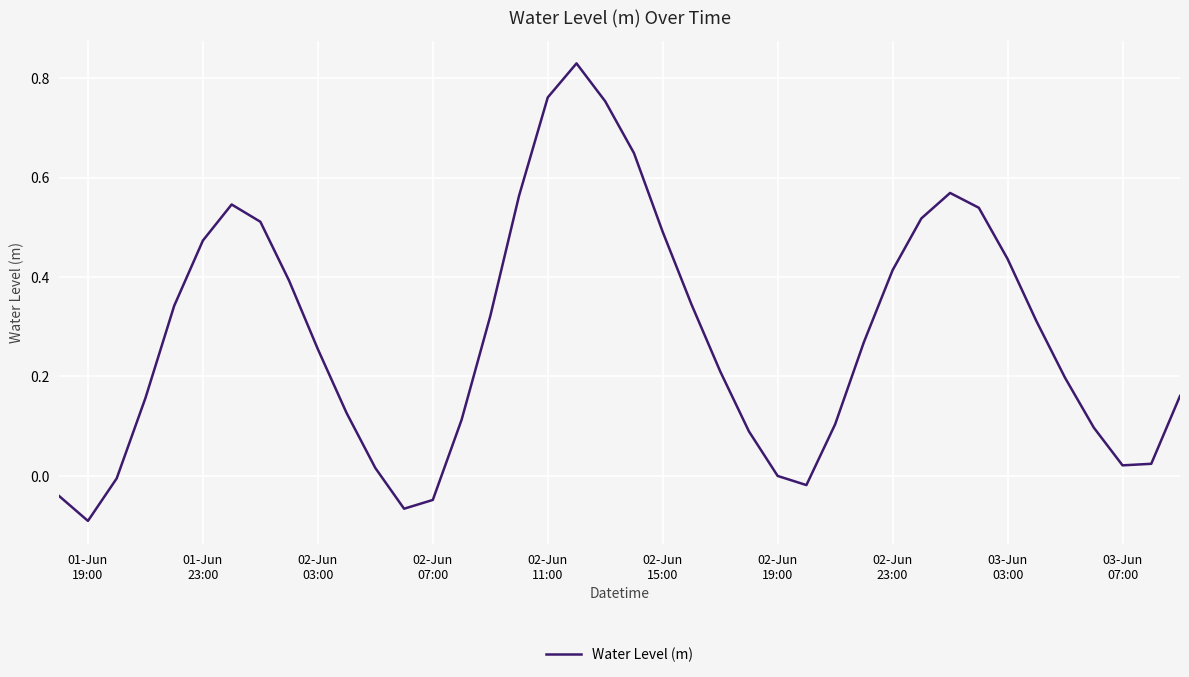

Is this an area chart (filled region under the line)?

No